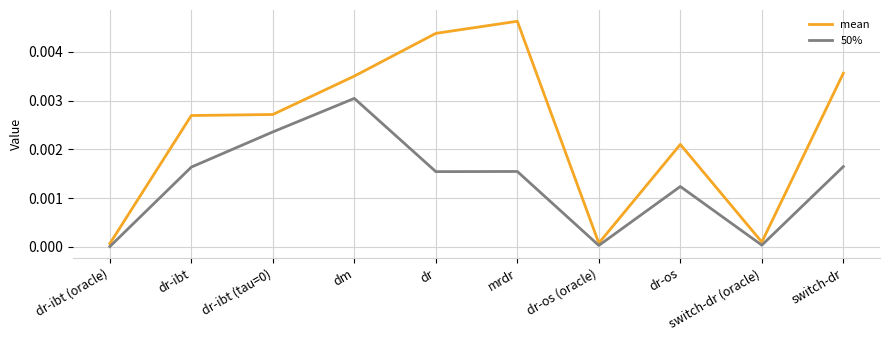

At which category is the sum across all series the highest?

dm